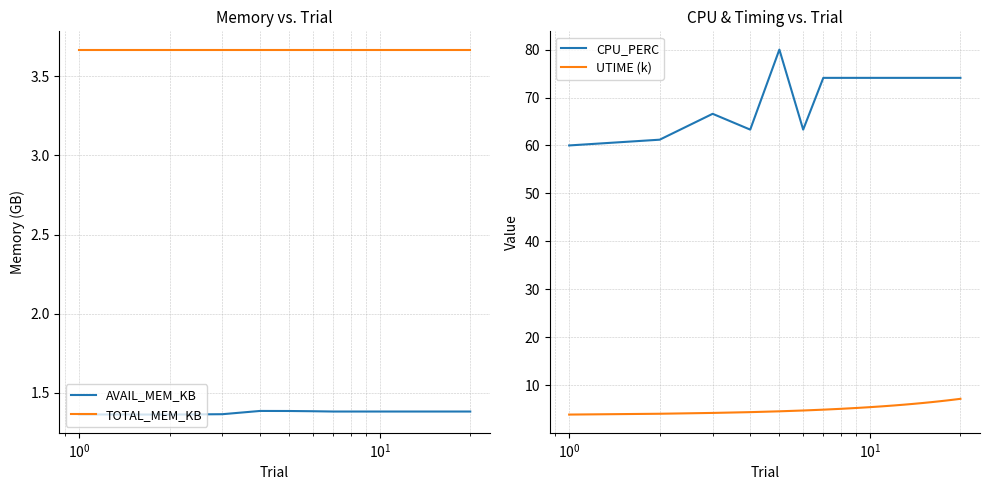

True or false: AVAIL_MEM_KB and TOTAL_MEM_KB intersect in this chart.

False